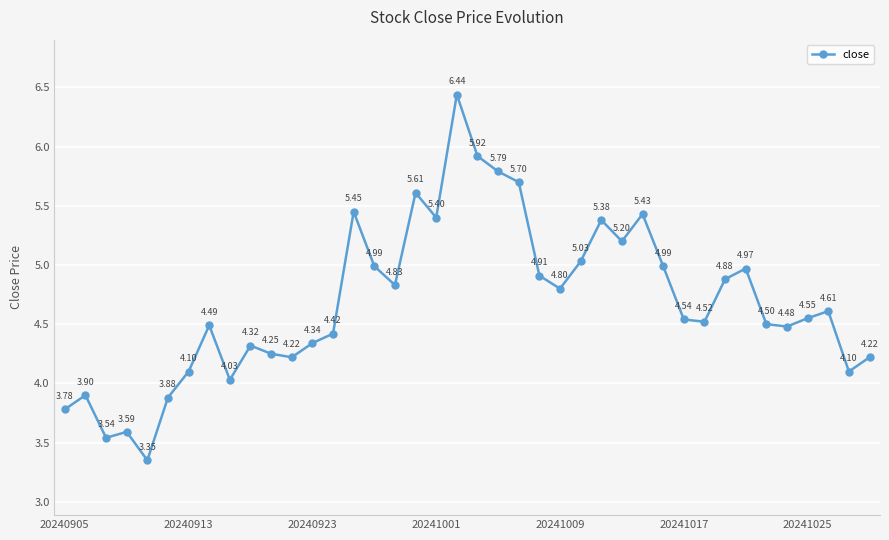

How many points are lower than both their immediate neighbors (excluding endpoints)?

11